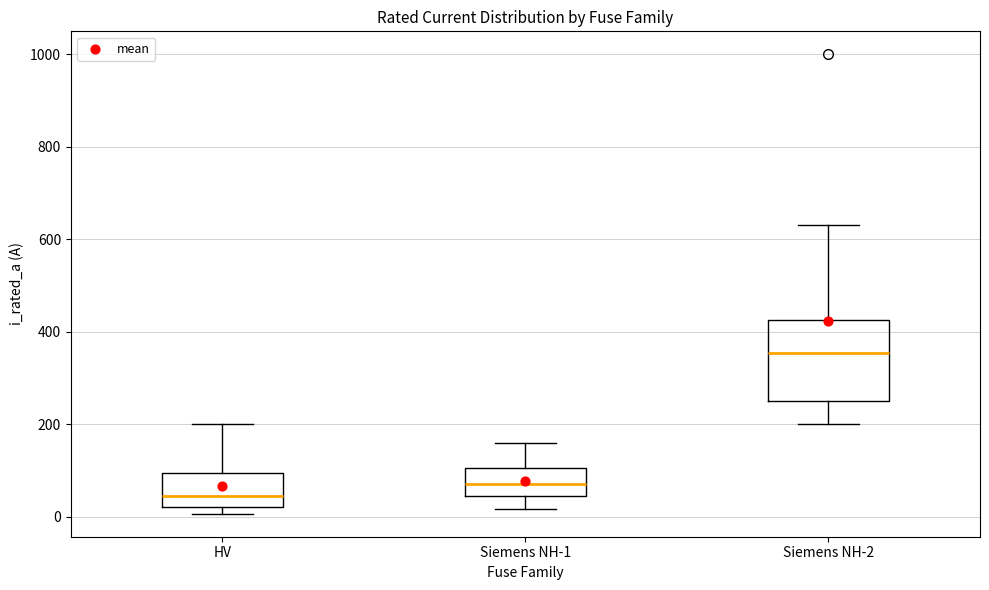

Reading left to right, read every box against the y-axis: the position of its median line, the range the box covers, and the ends of its whiskers. The values are not printed on the chart, so give them approximately, as read against the axis.

HV: median 40, box 20 to 100, whiskers 0 to 200
Siemens NH-1: median 80, box 40 to 100, whiskers 20 to 160
Siemens NH-2: median 360, box 260 to 420, whiskers 200 to 640